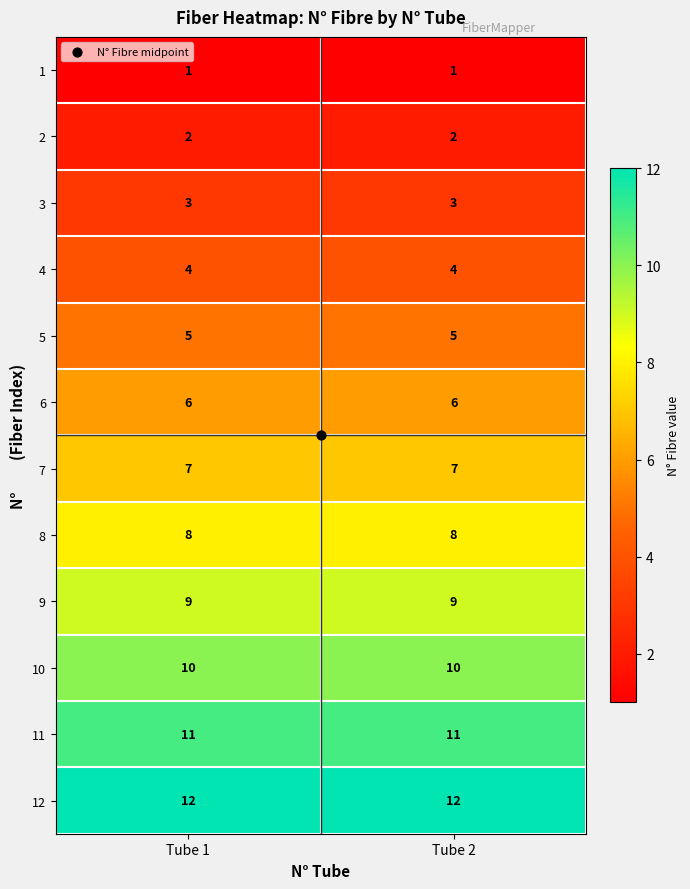

What is the approximate value of 6 at Tube 1?

6